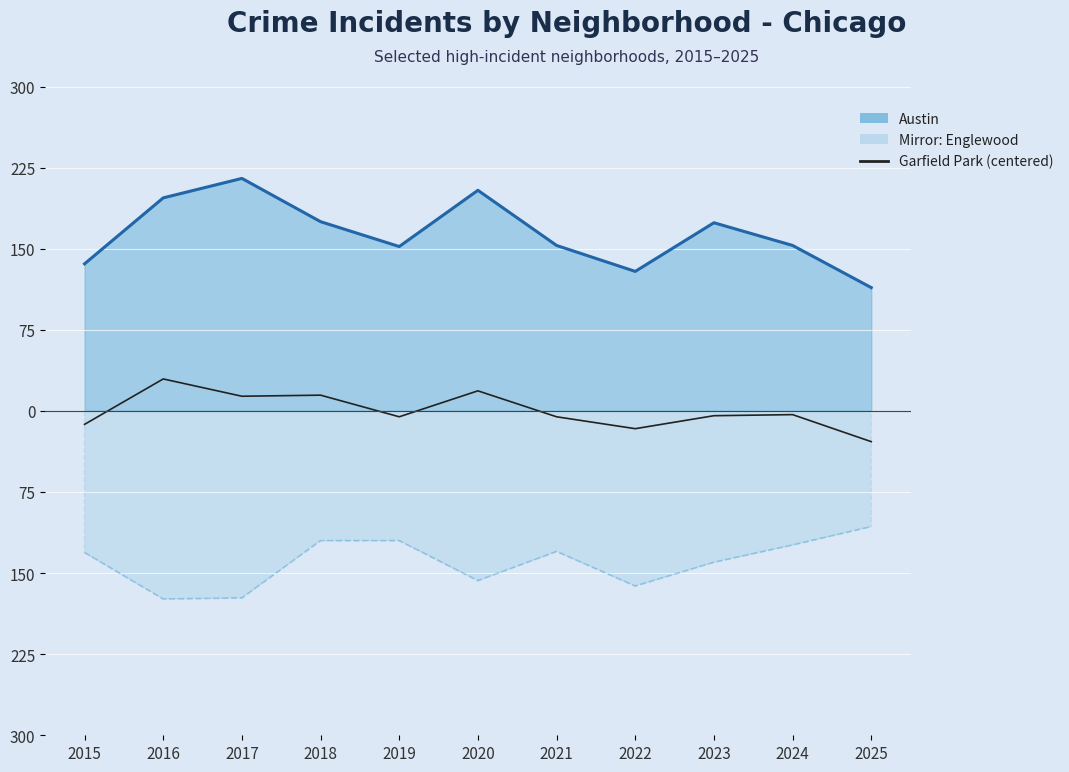

True or false: Englewood mirrored and Garfield Park (centered) cross at least once.

False